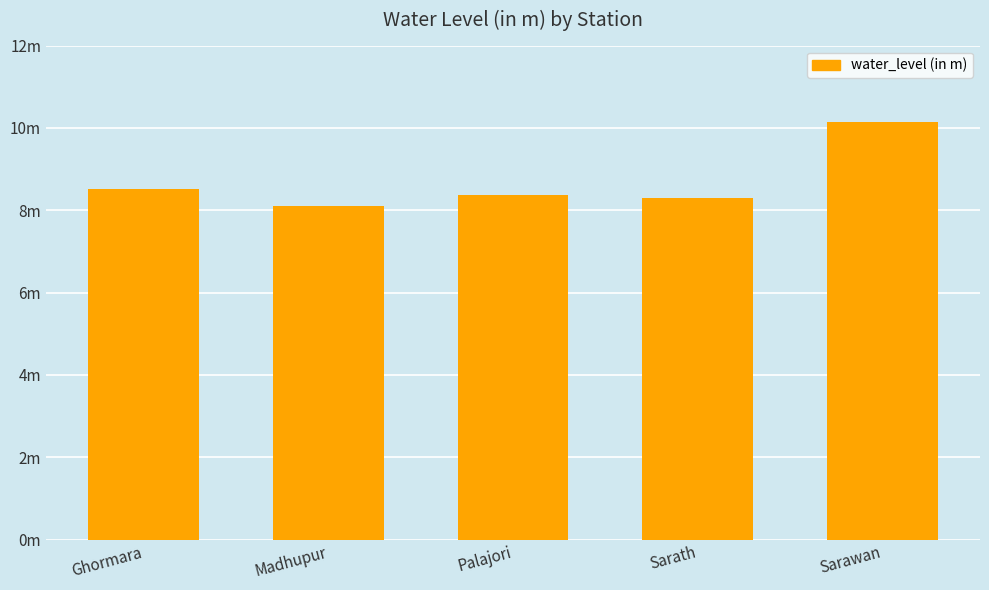

What is the average value?

8.7